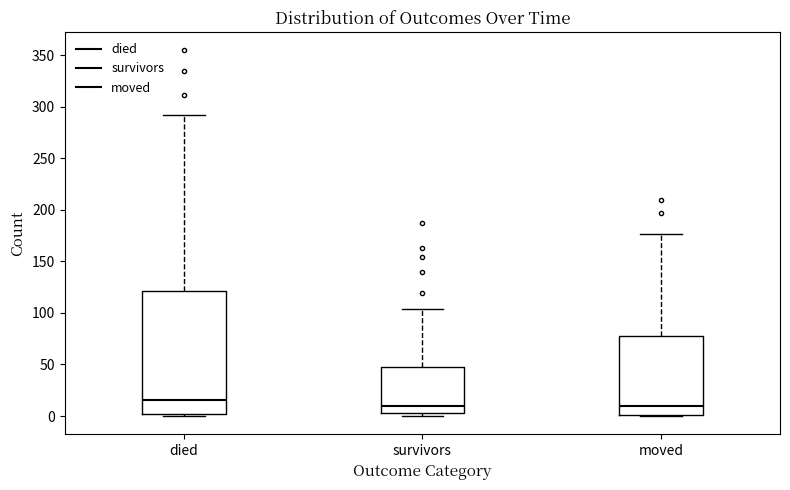

Reading left to right, transcribe this box plot: for each box, give where its median line is, the range the box spans, and where its two whiskers end, as read against the y-axis. The values are not printed on the chart, so give them approximately, as read against the axis.

died: median 15, box 0 to 120, whiskers 0 to 290
survivors: median 10, box 5 to 50, whiskers 0 to 105
moved: median 10, box 0 to 80, whiskers 0 to 175